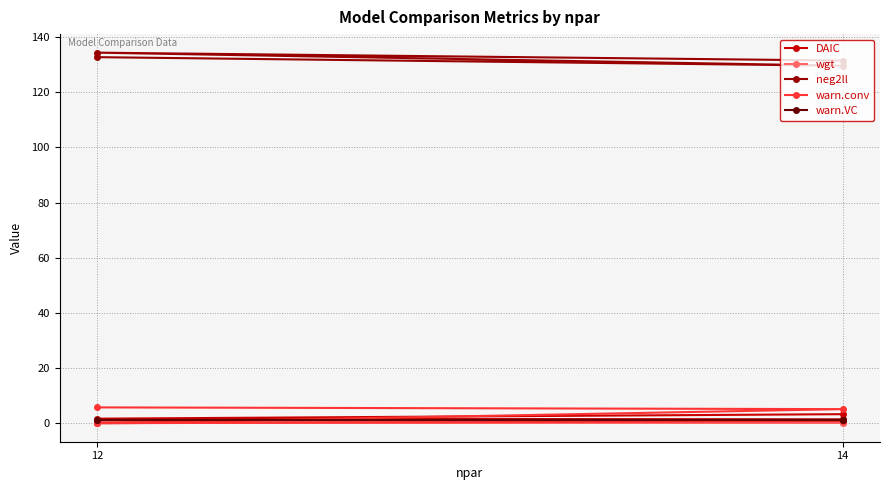

The value of neg2ll at 14 is 129.6. True or false?

True